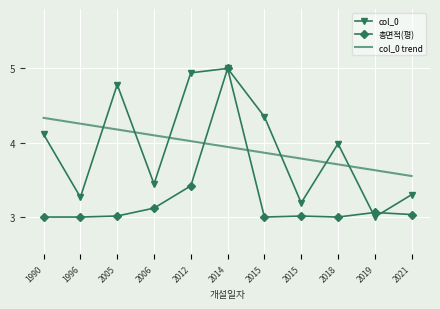

Is it true that col_0 trend equals 3.9 at 2014?

True